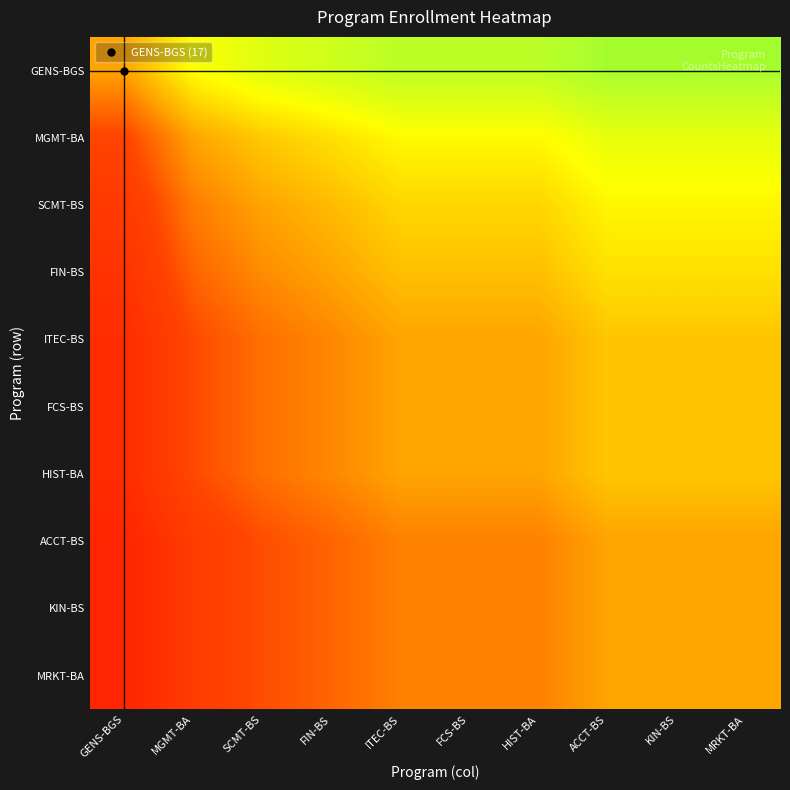

Which category has the highest value across all series?

ACCT-BS